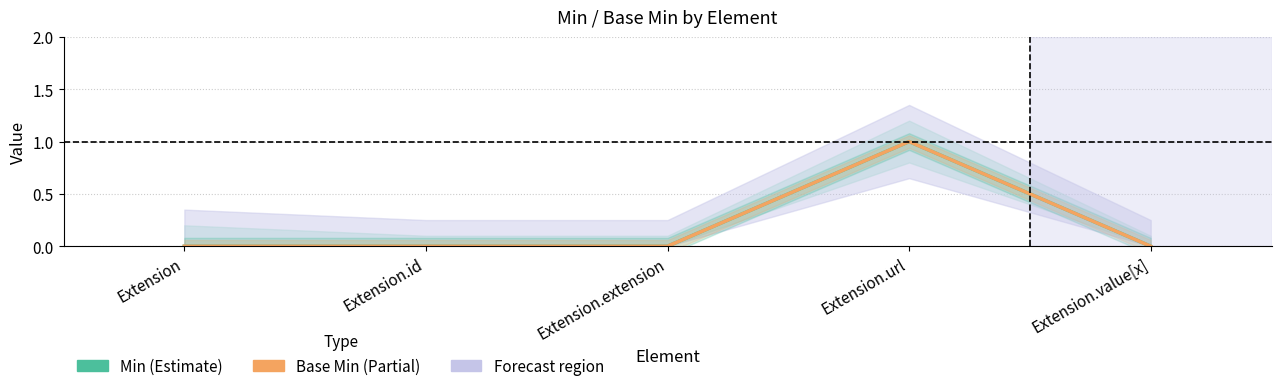

Which series has the largest total across all categories?

Min